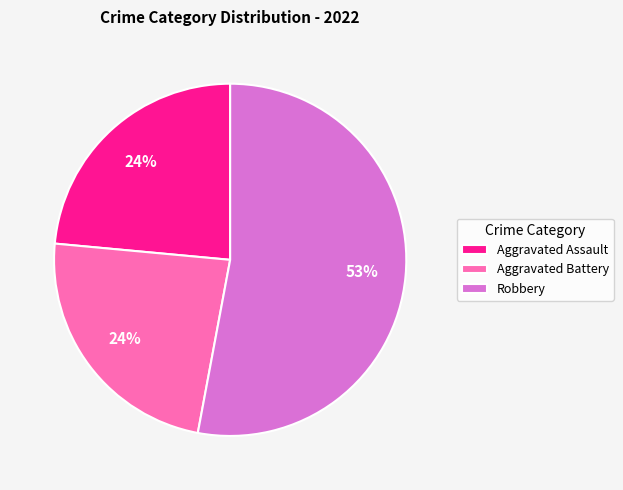

To the nearest percent, what is the combined percentage of Aggravated Battery and Robbery?

76%